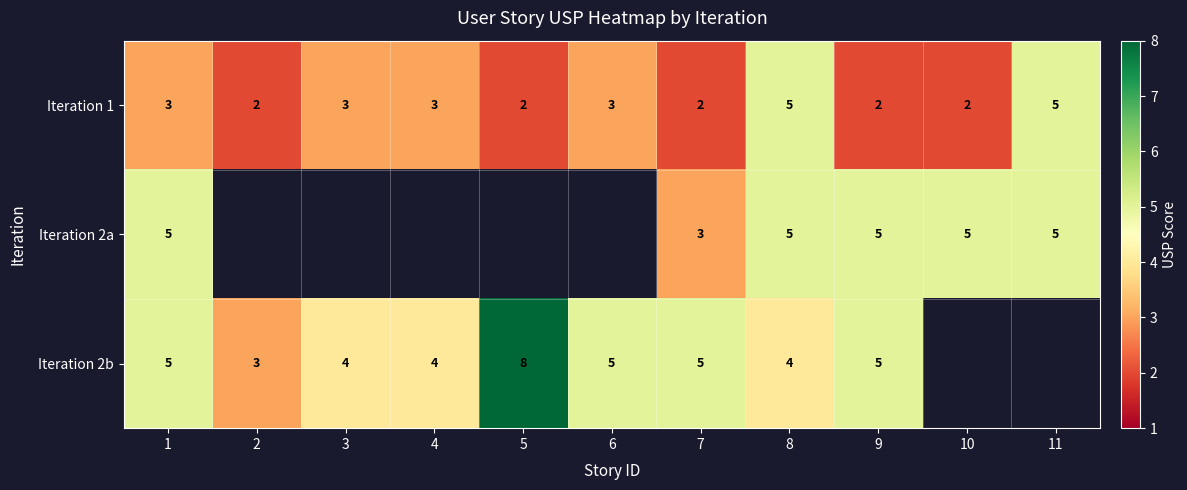

Which label corresponds to the largest value in the chart?

5